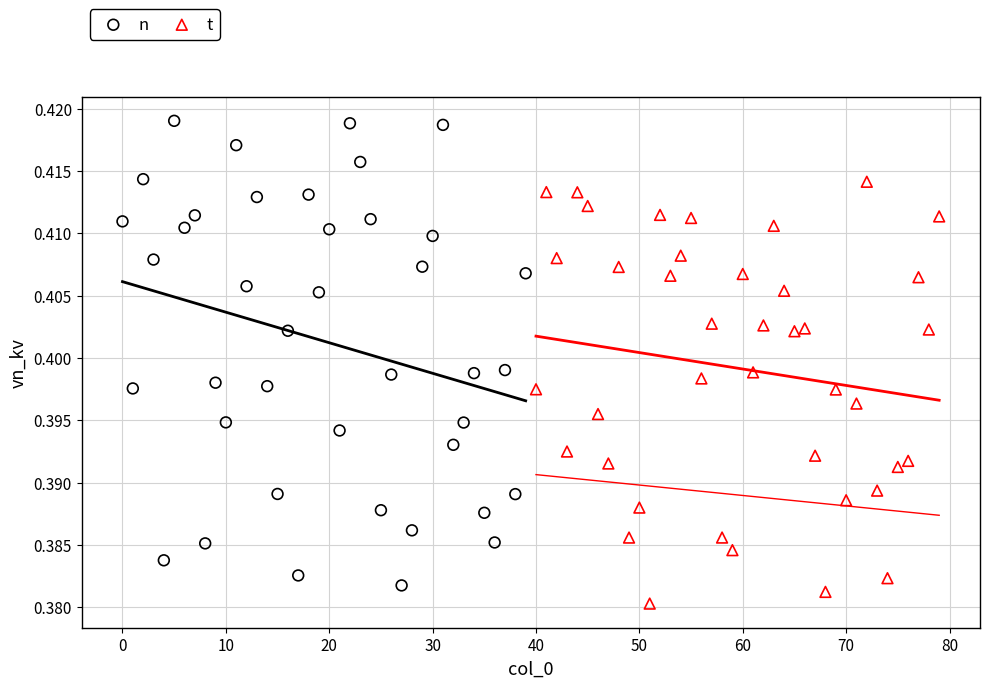

Which series contains the highest Y value?

n